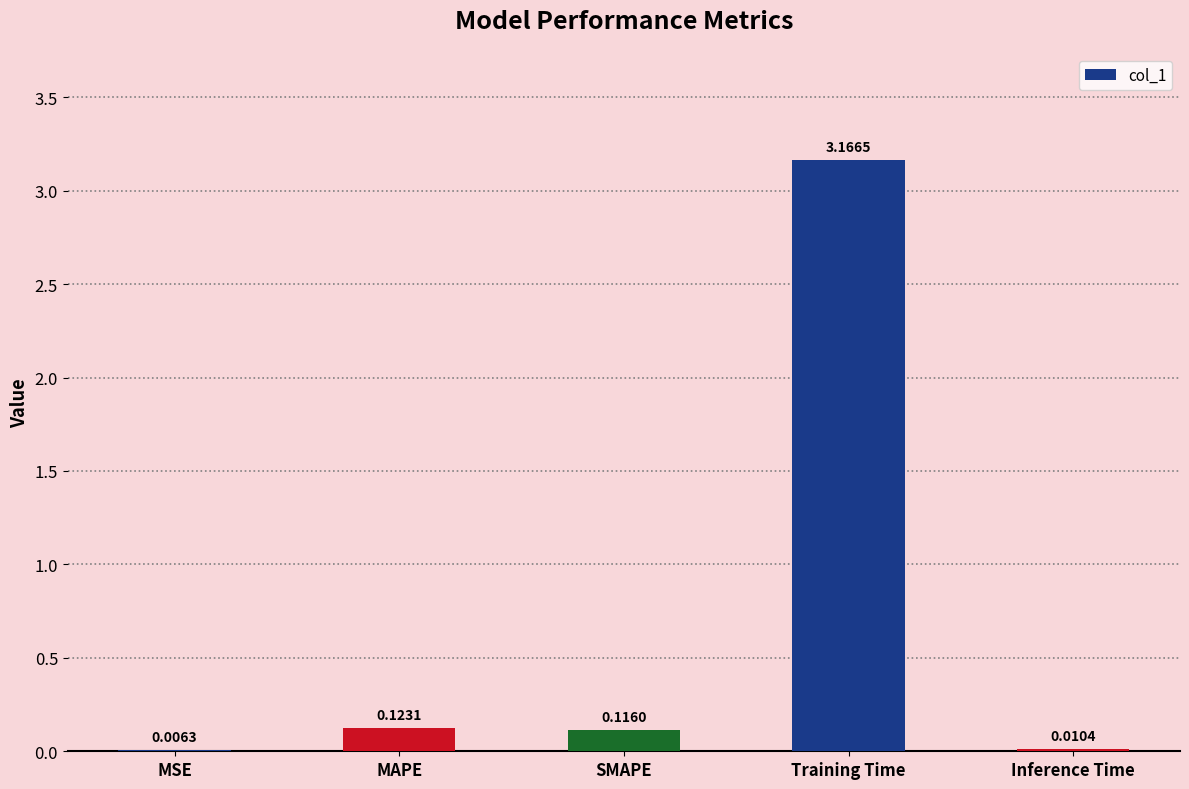

What is the change in value from MSE to SMAPE?

+0.1